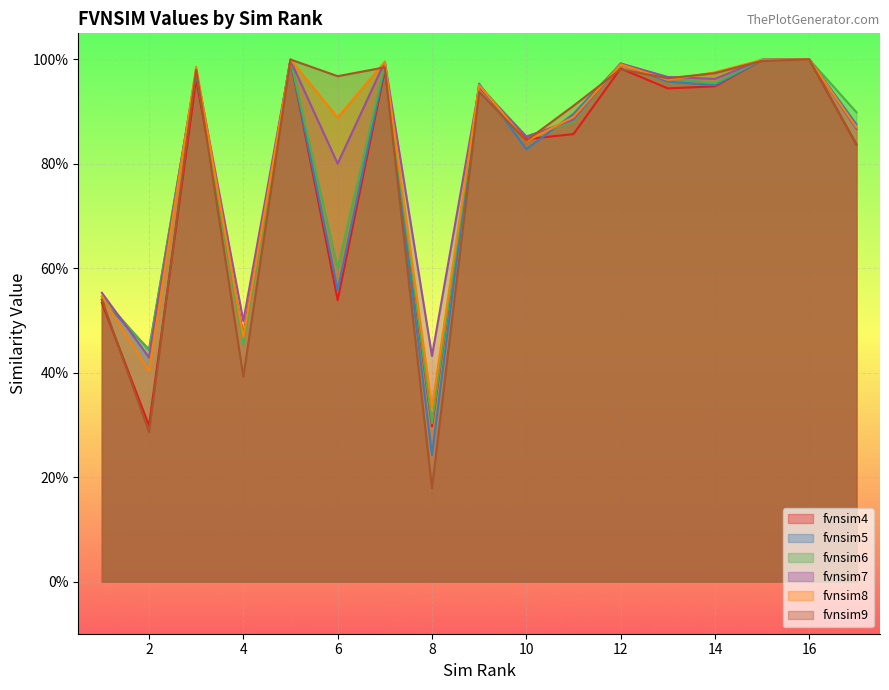

What is the total value across all series at 11?

5.3